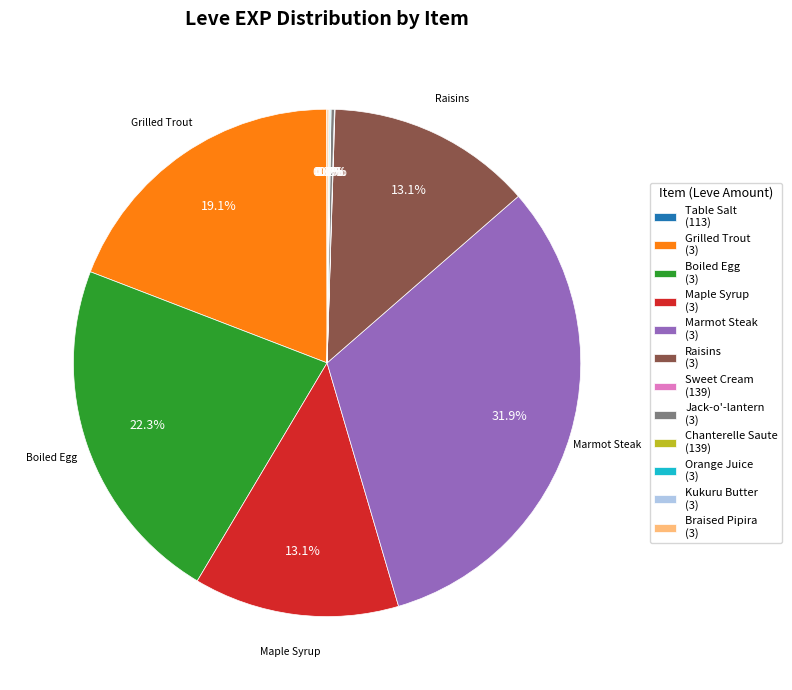

Is there any slice that represents more than half of the pie?

No